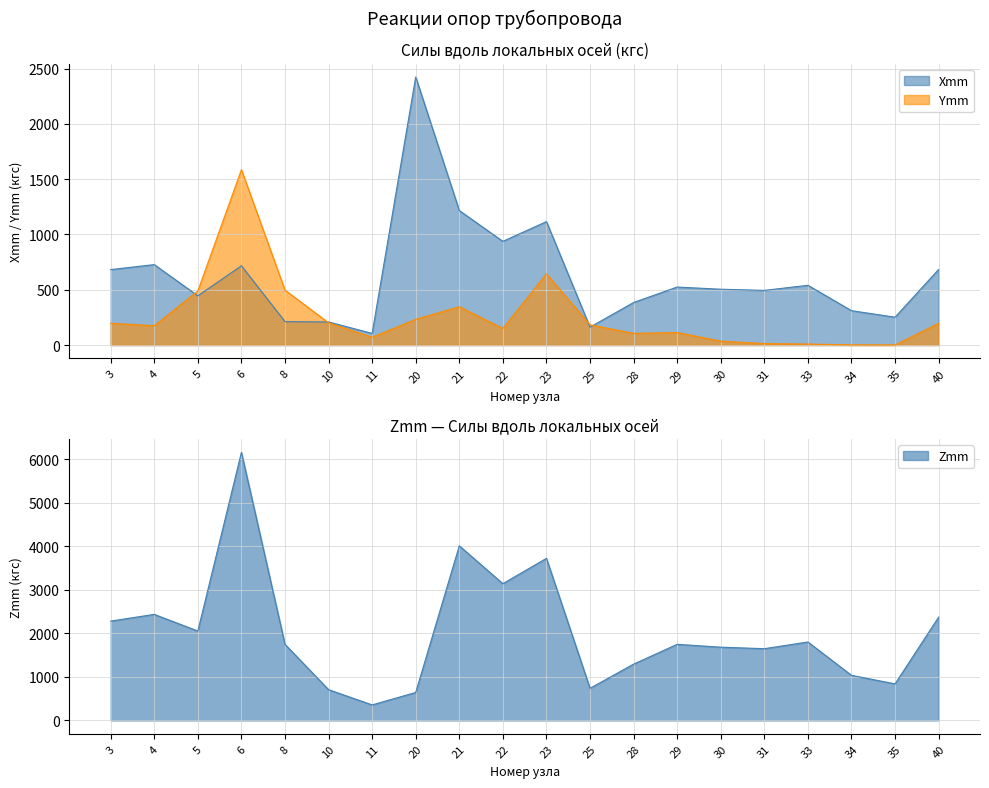

Reading left to right, extract all data points from this chart.

Xmm: 682.5	727.5	445.4	716.8	212.0	208.7	105.1	2424.7	1216.7	938.1	1116.4	161.7	384.7	524.5	504.8	494.3	540.5	310.7	251.8	683.7
Ymm: 196.6	174.8	489.0	1586.2	496.7	201.2	70.3	232.4	346.7	149.8	644.4	183.6	105.2	112.8	35.4	12.8	8.7	1.2	0.7	197.0
Zmm: 2281.9	2436.4	2054.3	6159.2	1747.8	706.4	356.4	642.2	4011.5	3142.0	3723.8	738.6	1293.3	1748.5	1682.9	1647.9	1802.1	1036.0	839.5	2372.5